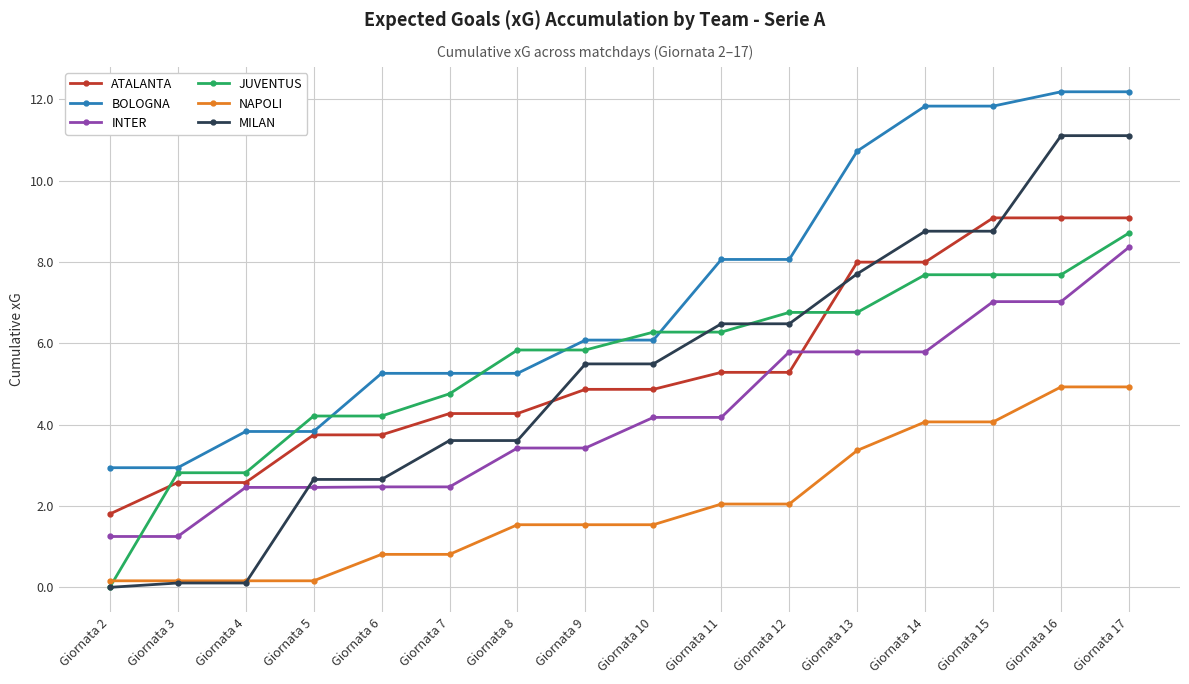

Is it true that ATALANTA equals 8.0 at Giornata 14?

True